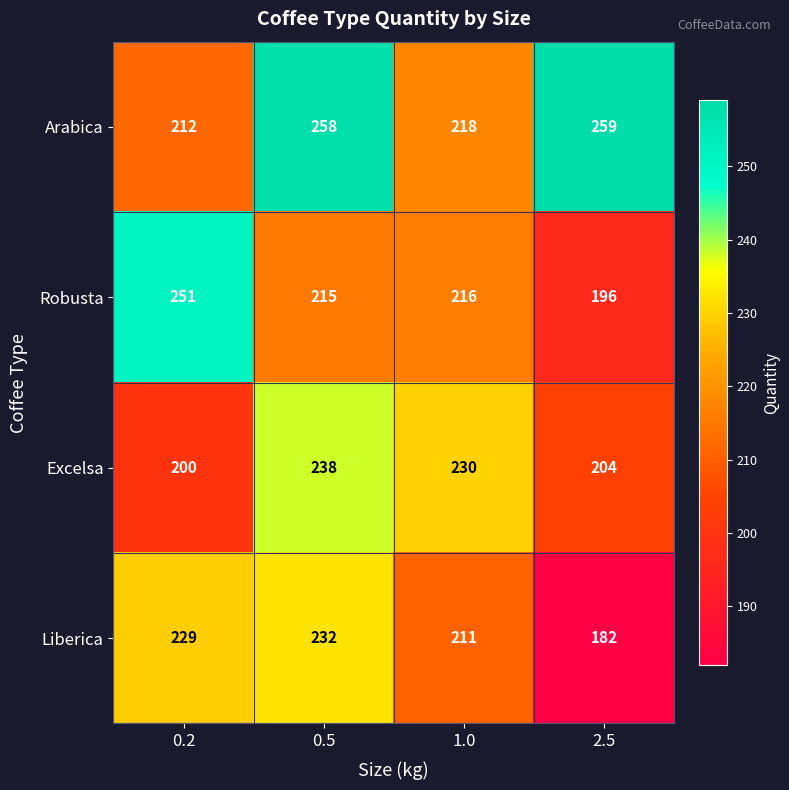

List the series in order of their peak value, lowest first.

Liberica, Excelsa, Robusta, Arabica